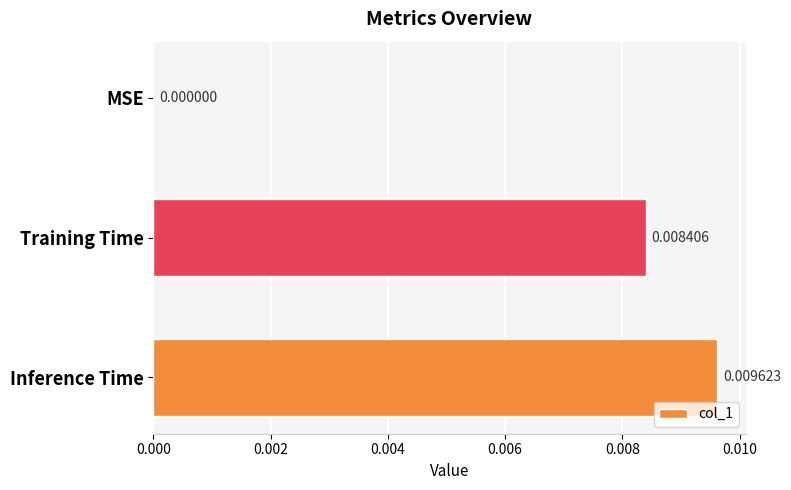

Which has a higher value, Training Time or Inference Time?

Inference Time